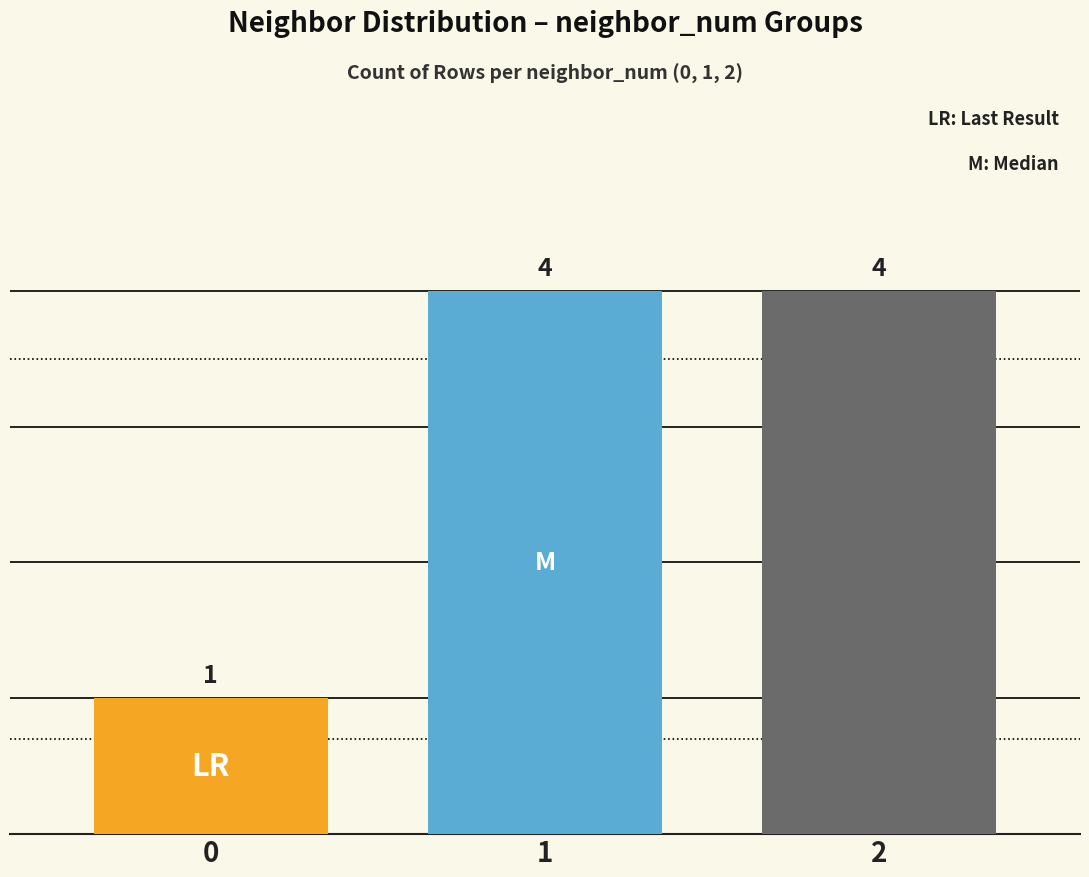

What is the change in value from 0 to 1?

+3